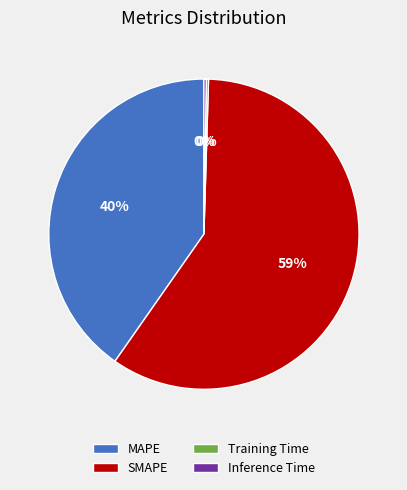

What is the majority slice?

SMAPE